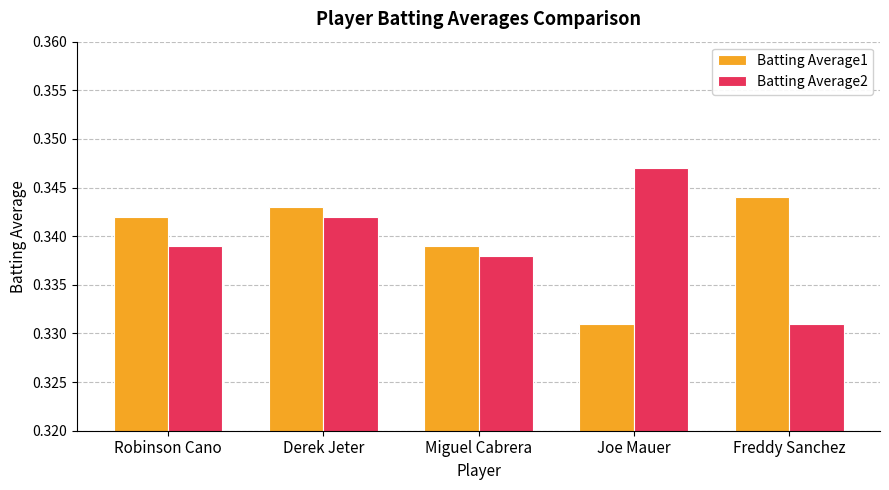

At which label is Batting Average2 closest to 0?

Freddy Sanchez